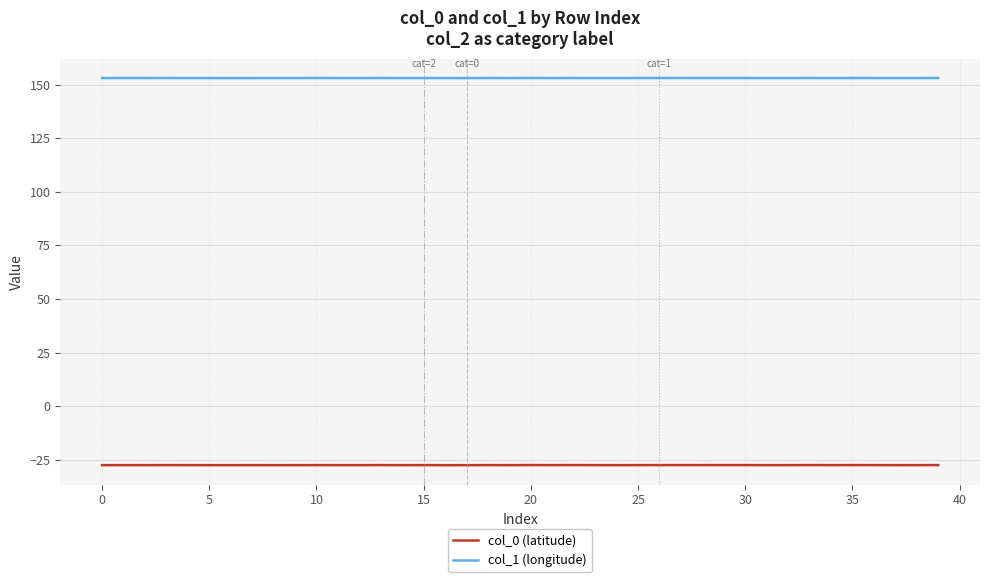

What is the sum of all col_0 (latitude) values?

-1098.8